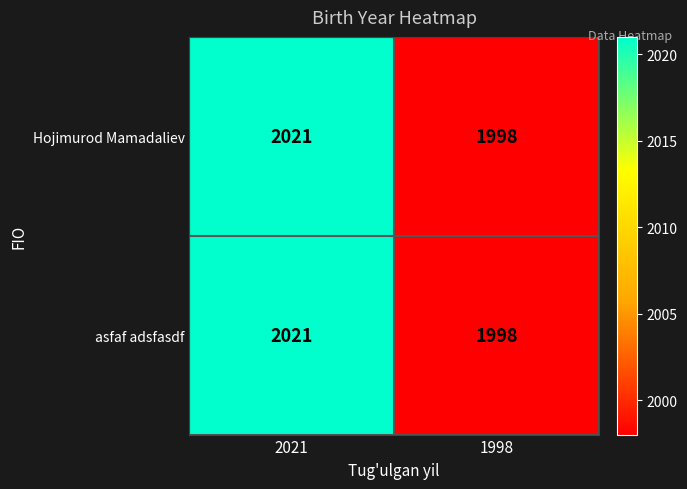

How many series are shown in this chart?

2